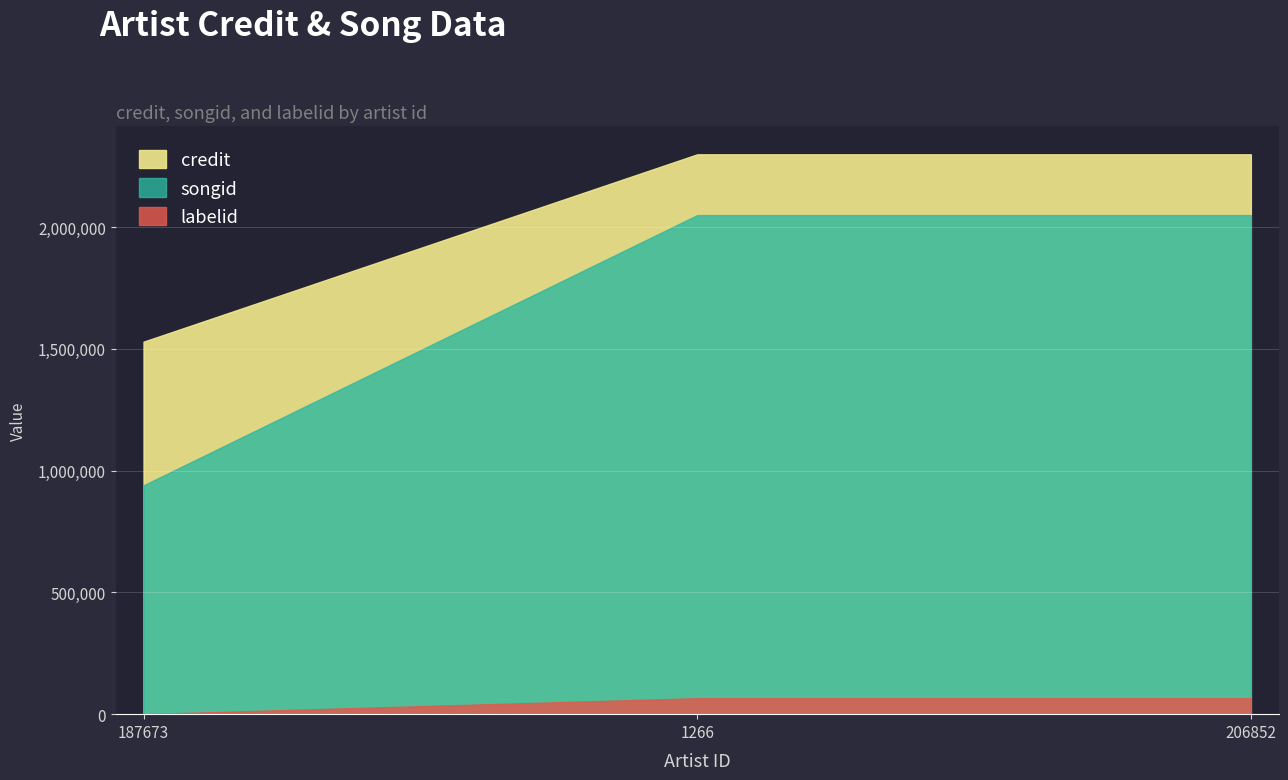

What is the smallest value displayed?

233